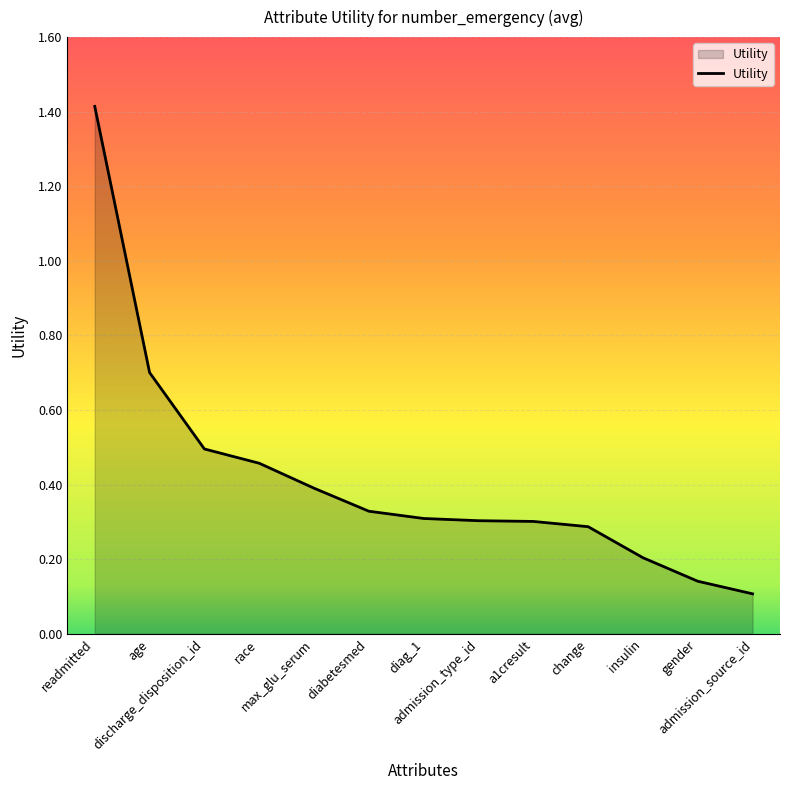

Which category has the highest value across all series?

readmitted